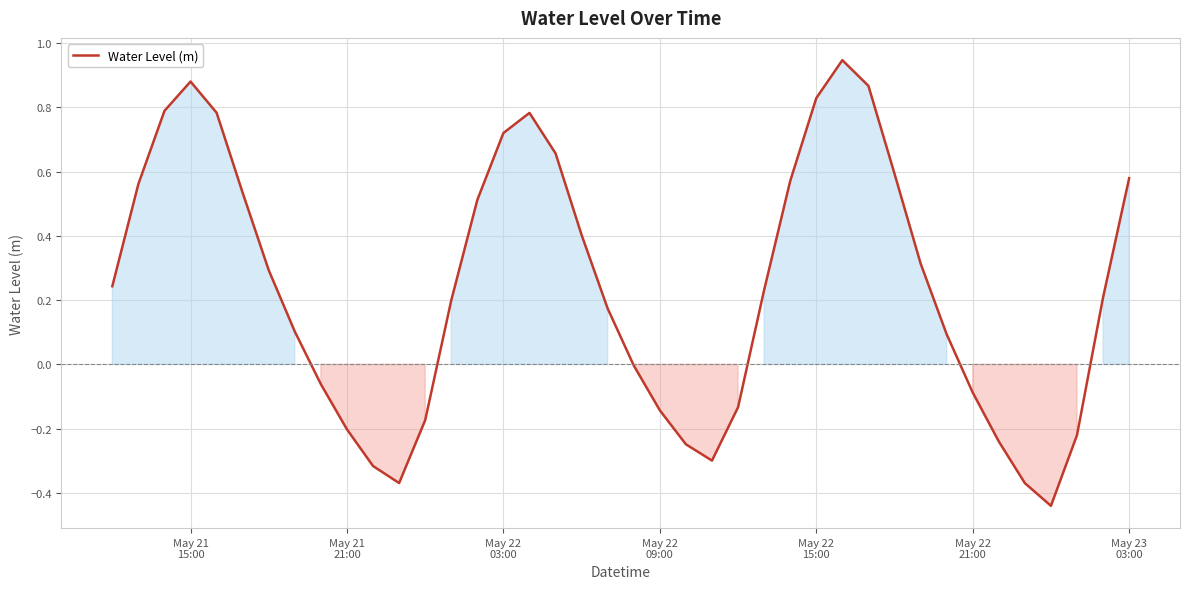

How many lines are shown in the chart?

1